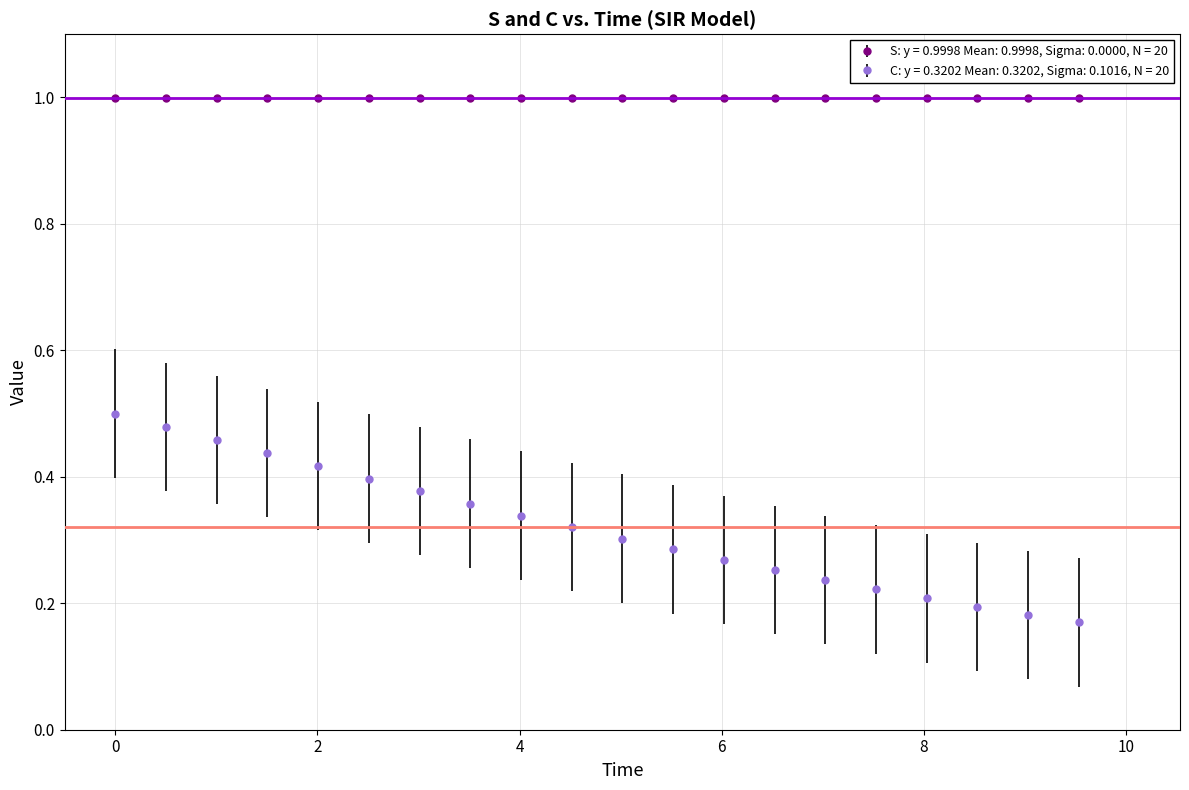

Which series has the largest range (max minus min)?

C: y = 0.3202 Mean: 0.3202, Sigma: 0.1016, N = 20